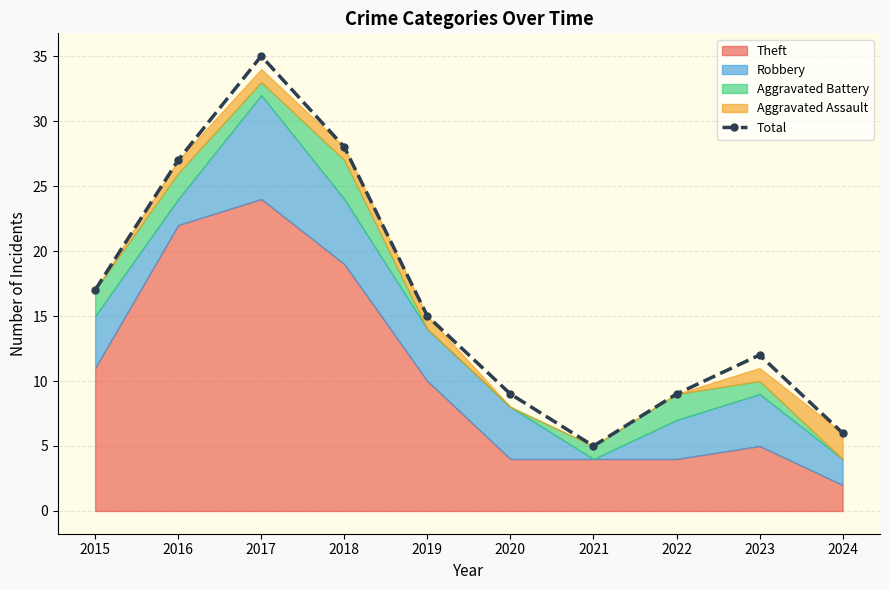

What is the average value?

16